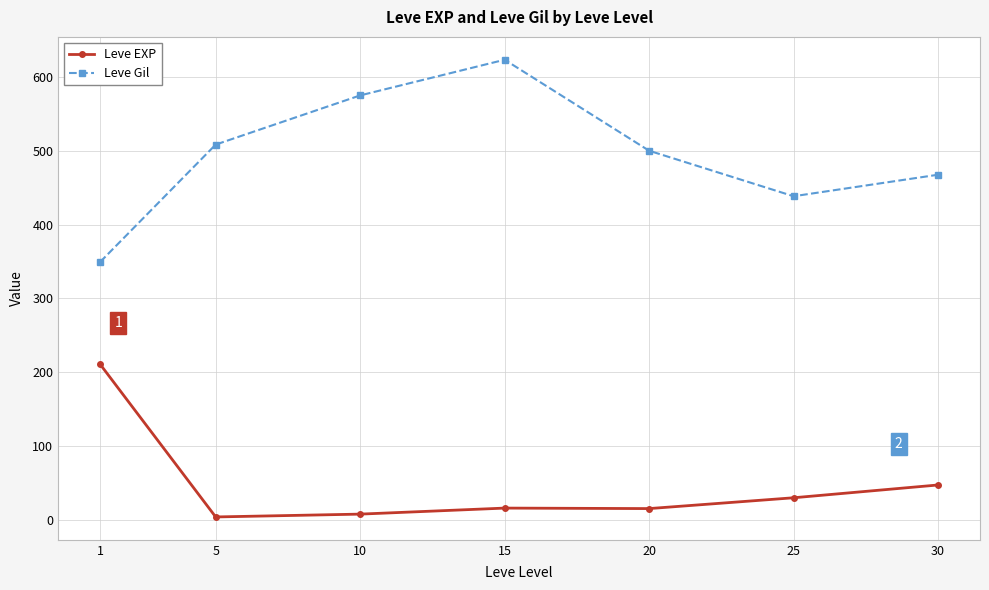

Is the value of Leve EXP at 1 greater than the value of Leve Gil at 25?

No